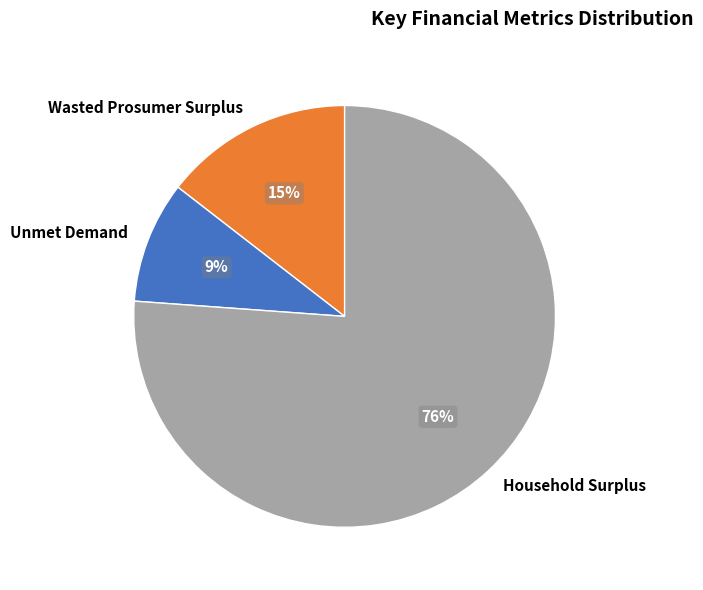

Do Household Surplus and Wasted Prosumer Surplus together represent more than half of the pie?

Yes